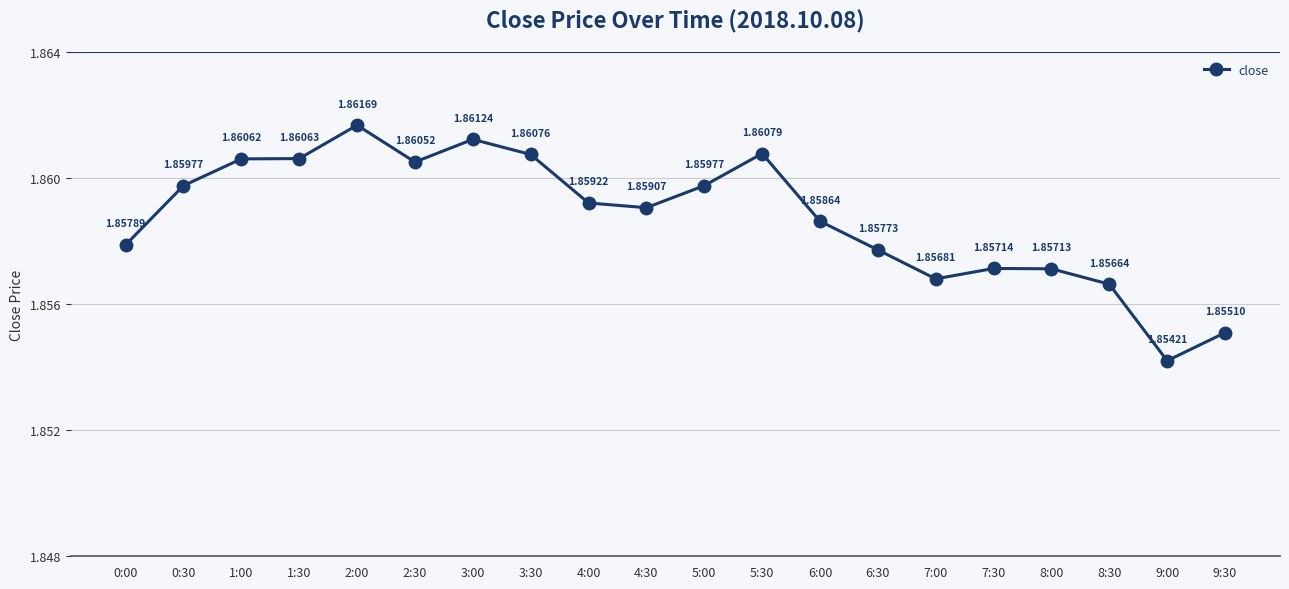

Between 8:30 and 7:30, which is larger?

7:30